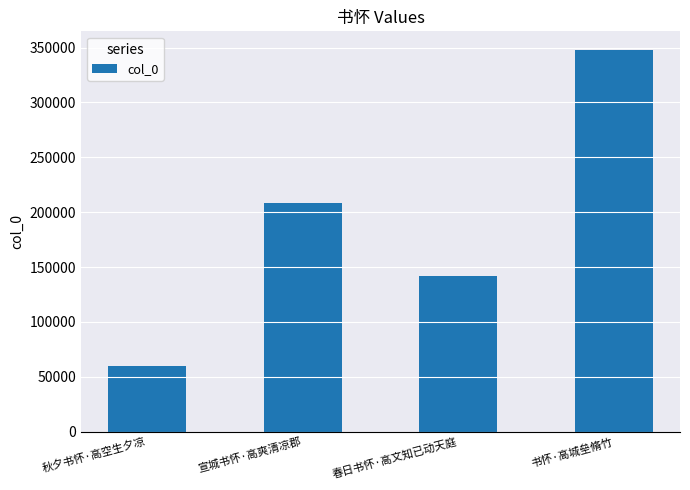

Which label corresponds to the largest value in the chart?

书怀·高城垒脩竹